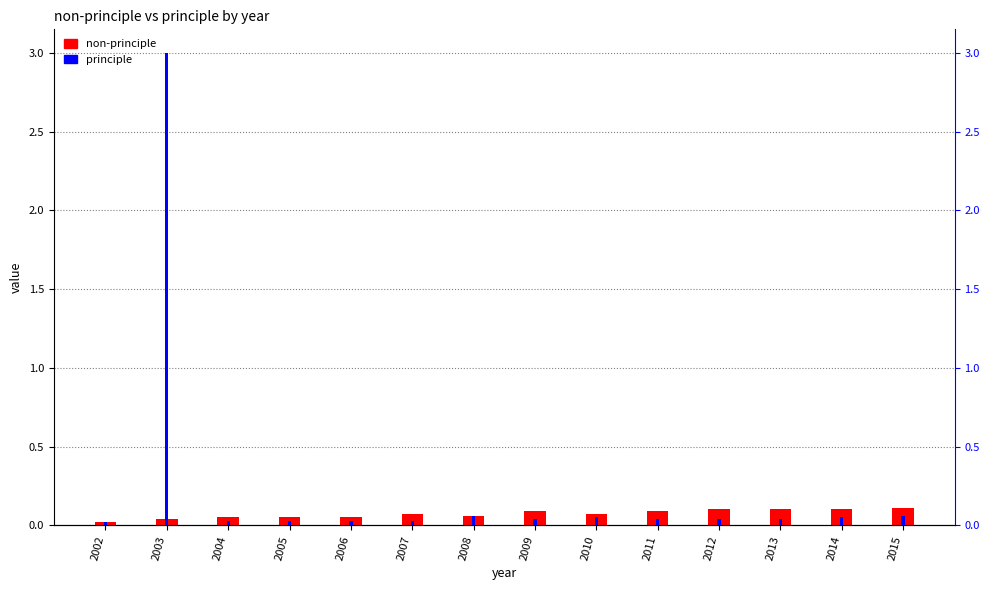

Which has a higher value, 2004 or 2002?

2004